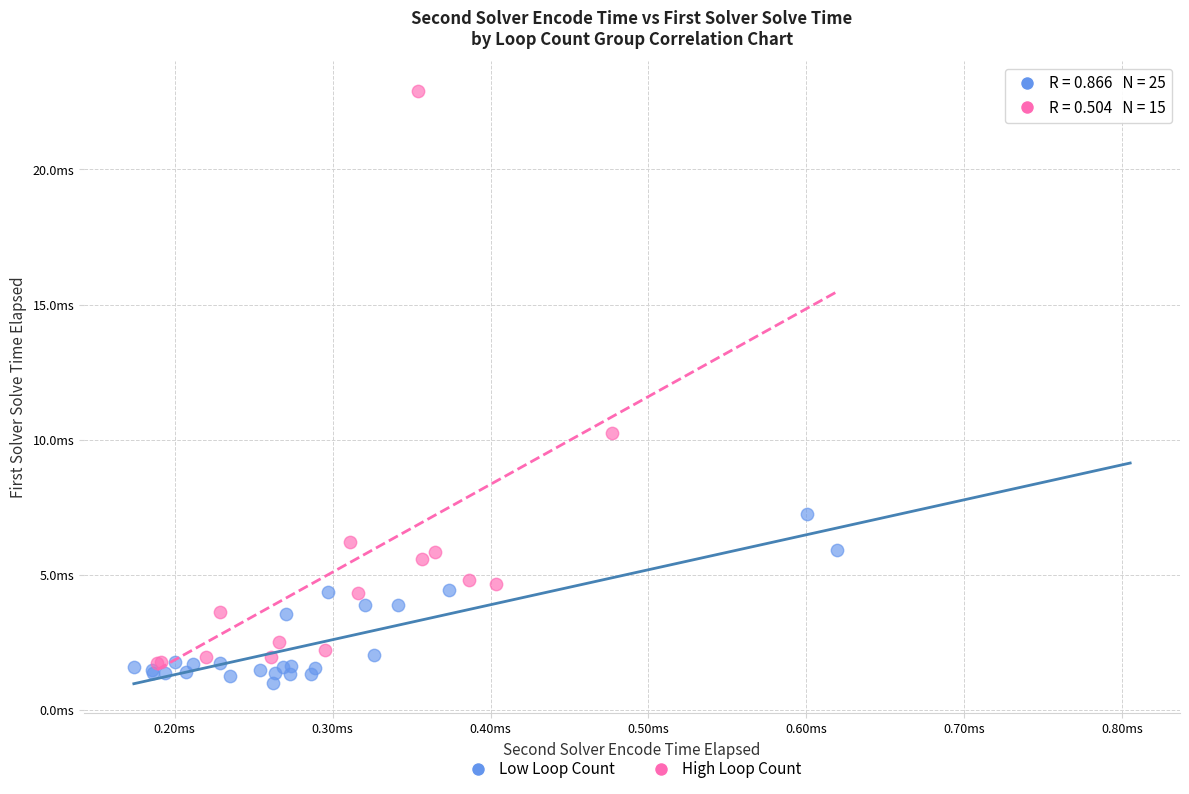

What are all the series names shown in the legend?

Low Loop Count, High Loop Count